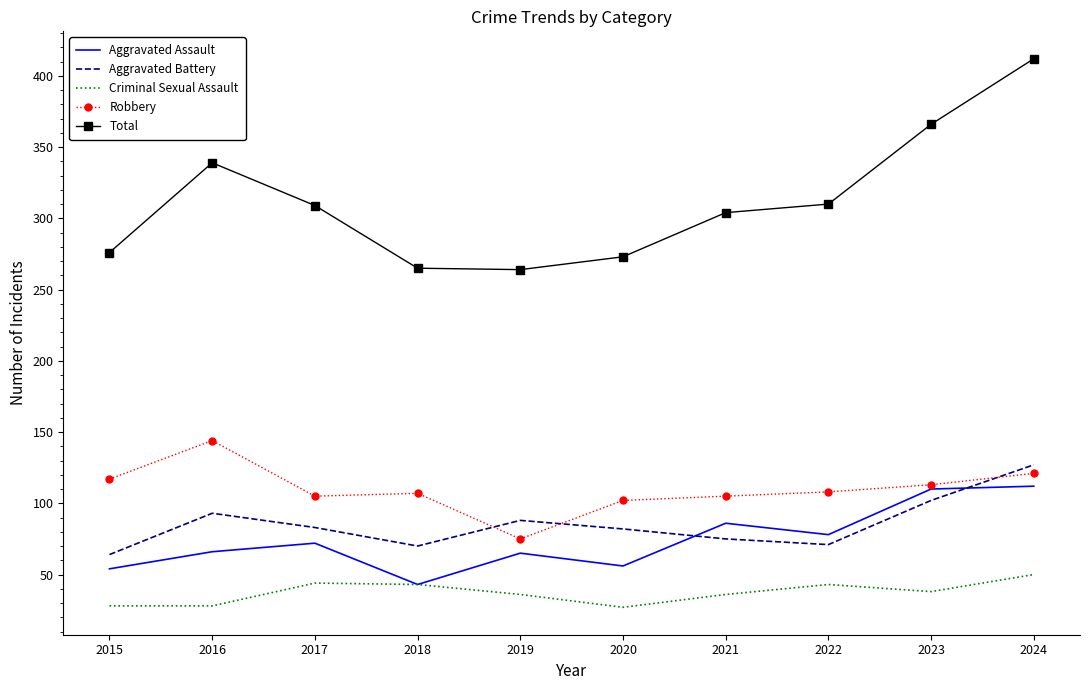

At which label is Aggravated Assault closest to 77?

2022